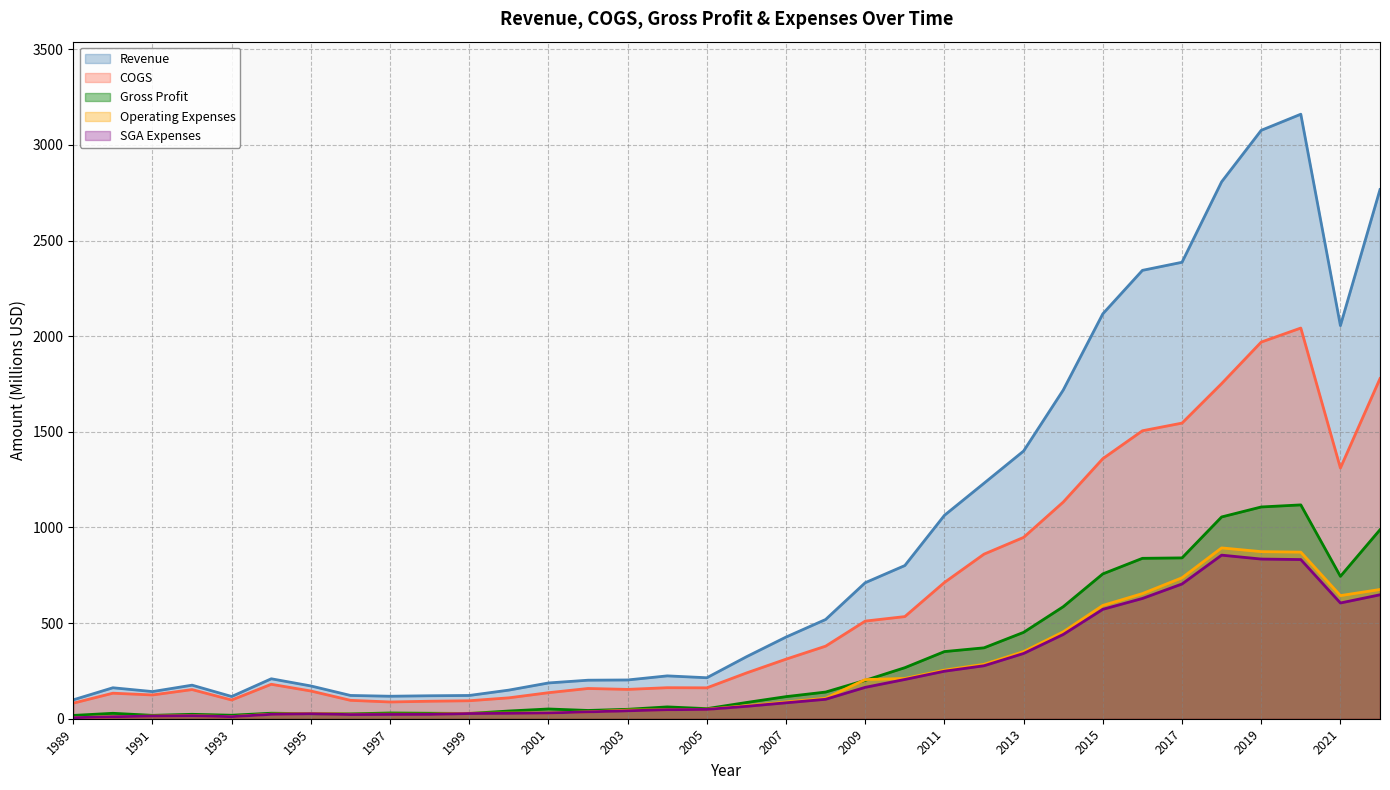

What is the sum of the Gross Profit values at 1997 and 2010?

296.9